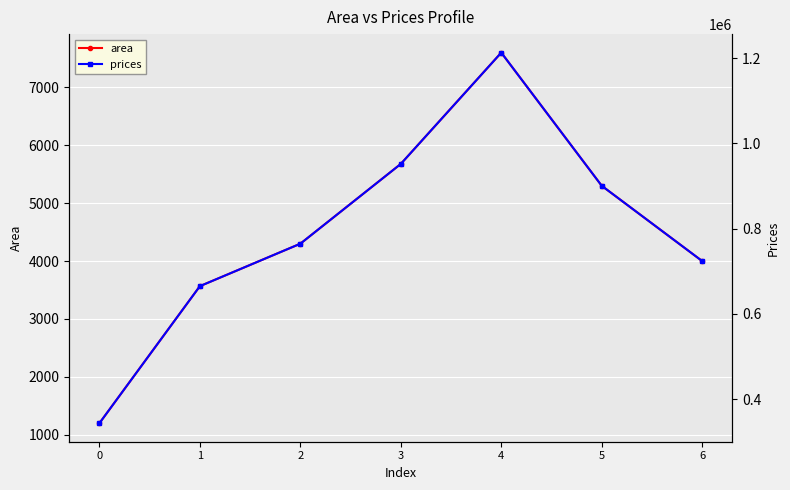

Is it true that prices equals 664971.1 at 1?

True